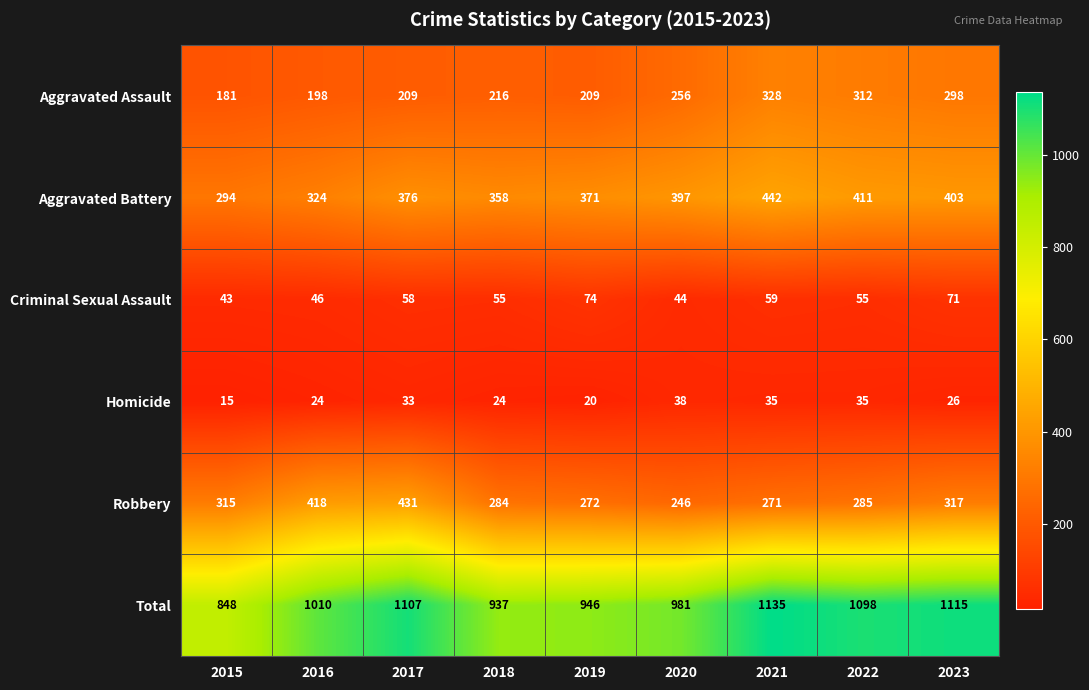

At which label does Aggravated Assault reach its peak?

2021